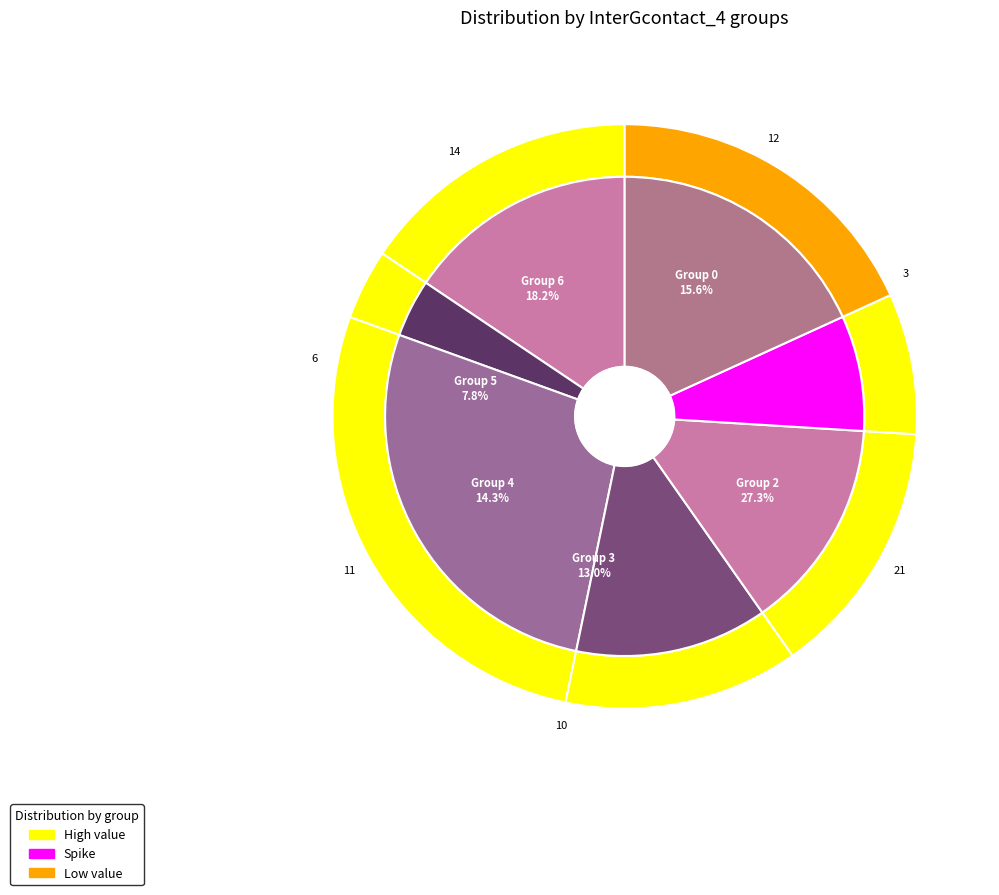

What is the change in value from 0 to 1?

-9